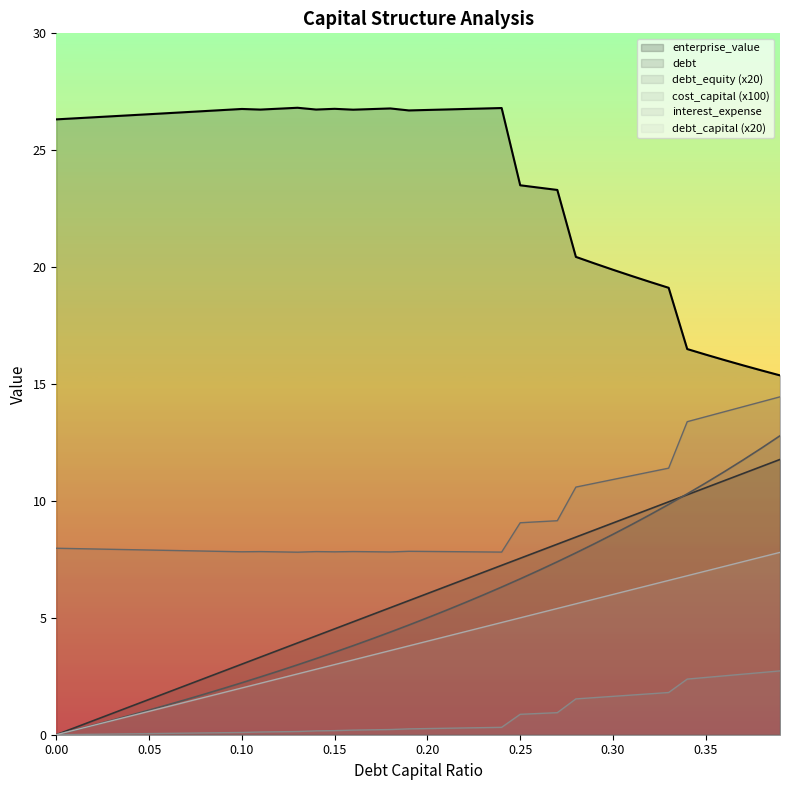

List the labels in order of interest_expense value, largest first.

0.39, 0.38, 0.37, 0.36, 0.35, 0.34, 0.33, 0.32, 0.31, 0.3, 0.29, 0.28, 0.27, 0.26, 0.25, 0.24, 0.23, 0.22, 0.21, 0.2, 0.19, 0.18, 0.17, 0.16, 0.15, 0.14, 0.13, 0.12, 0.11, 0.1, 0.09, 0.08, 0.07, 0.06, 0.05, 0.04, 0.03, 0.02, 0.01, 0.0